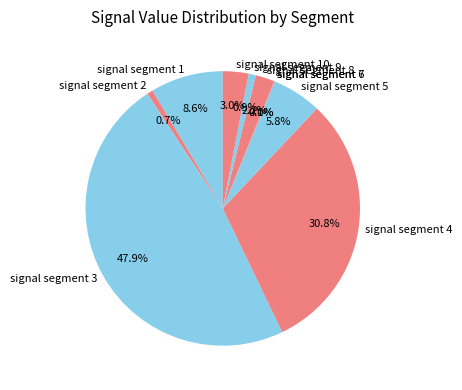

Which category has the biggest portion of the pie?

signal segment 3